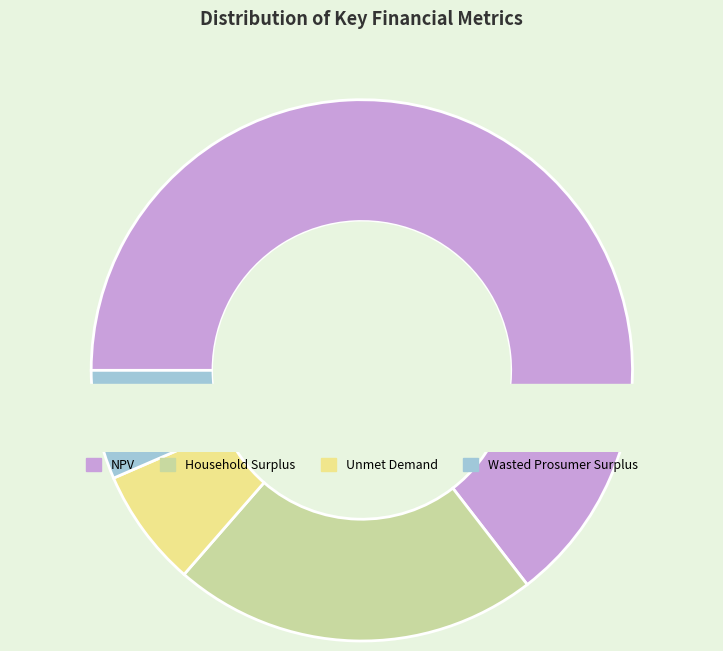

Is there any slice that represents more than half of the pie?

Yes